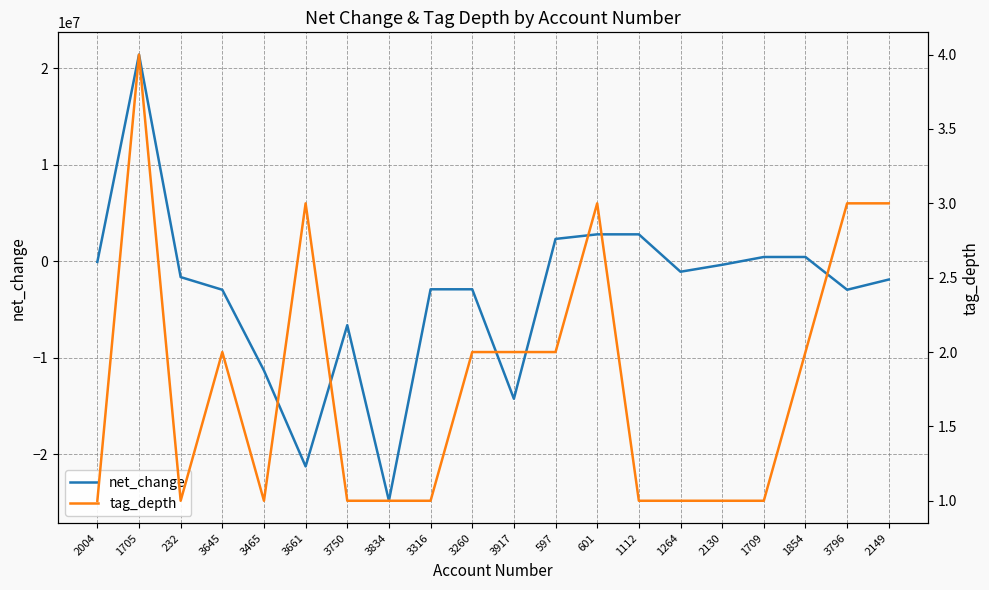

The tag_depth series shows 0 at 3834. True or false?

False